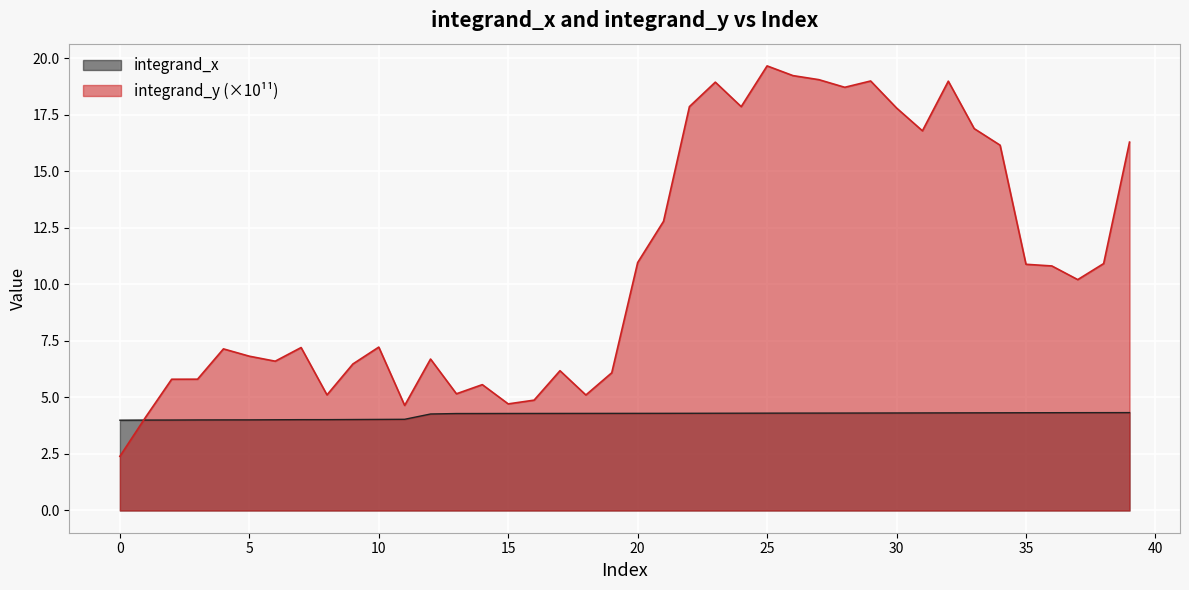

Where is integrand_x nearest to the value 4?

1